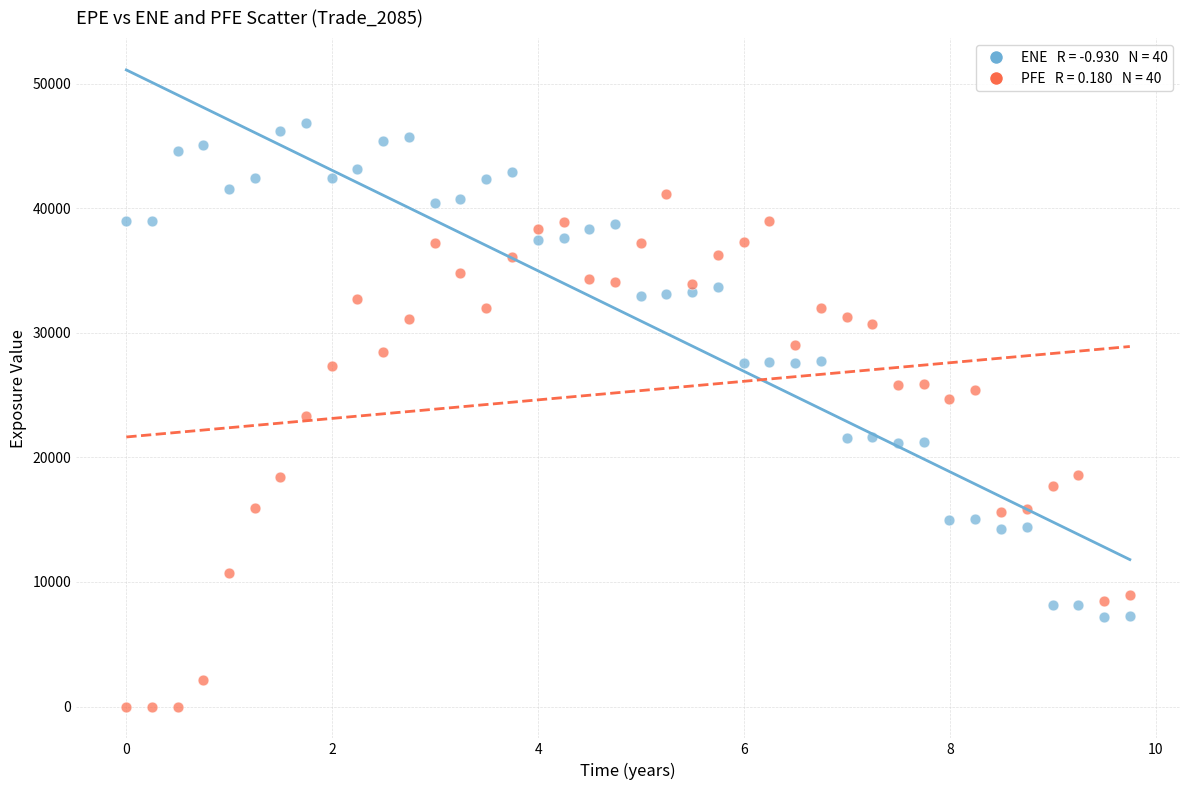

Across all data points, what is the range of Y values (max minus min)?

46829.7